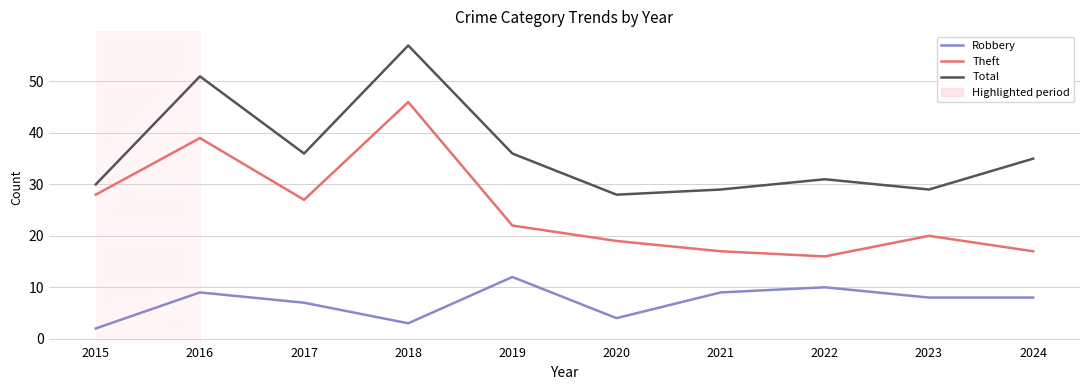

Reading left to right, extract all data points from this chart.

Robbery: 2	9	7	3	12	4	9	10	8	8
Theft: 28	39	27	46	22	19	17	16	20	17
Total: 30	51	36	57	36	28	29	31	29	35